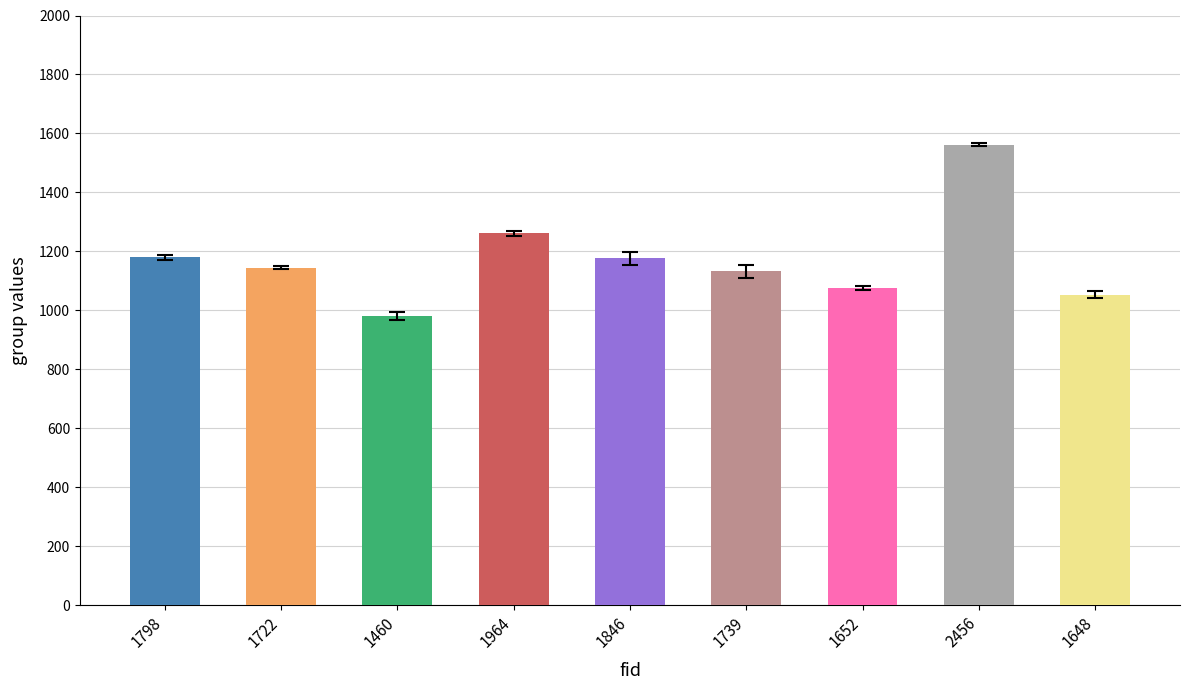

True or false: the data shows 382 at 1798.

False